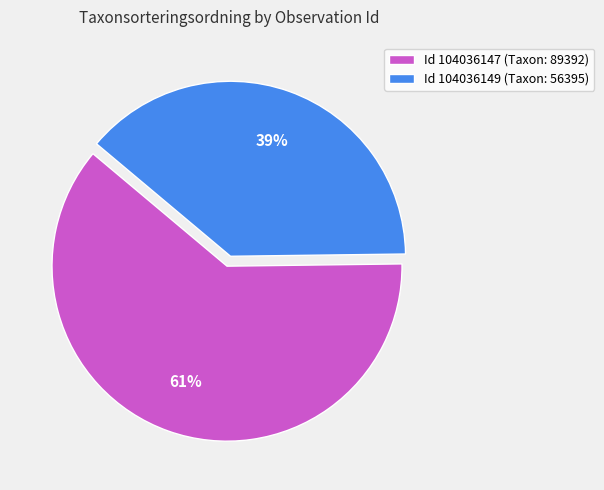

What is the smallest slice in the pie chart?

Id 104036149 (Taxon: 56395)